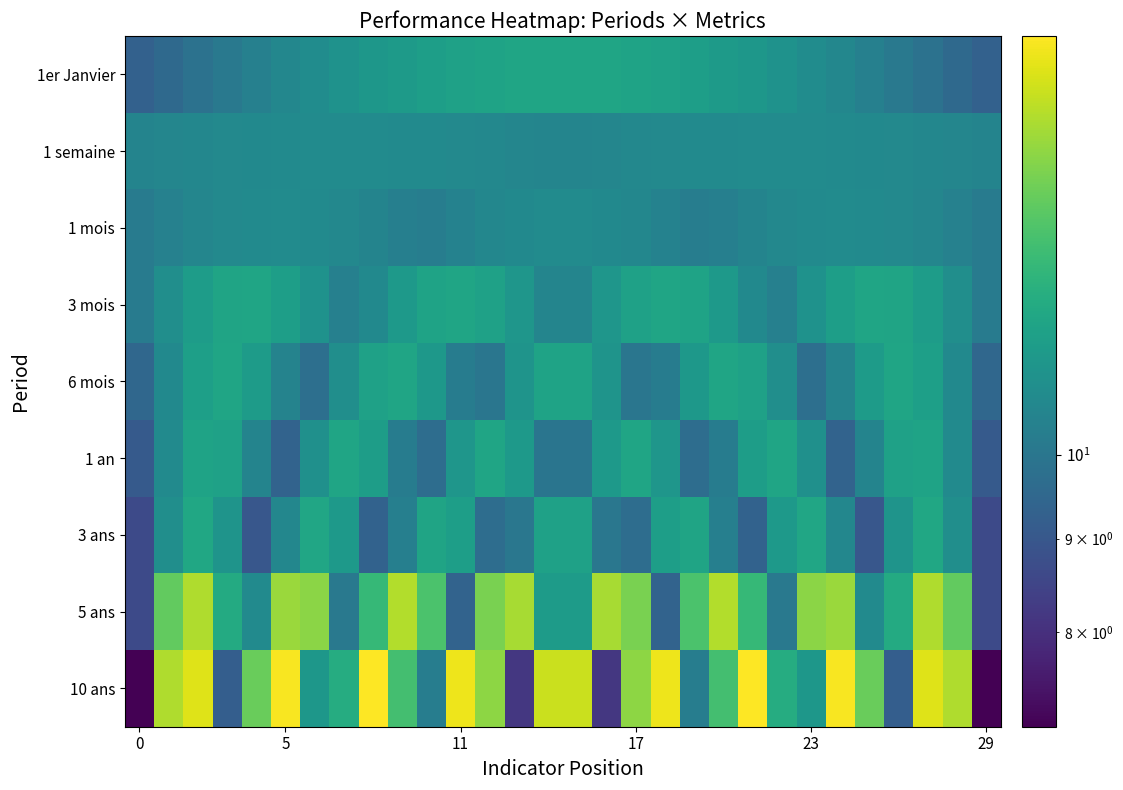

Which series has the largest total across all categories?

10 ans